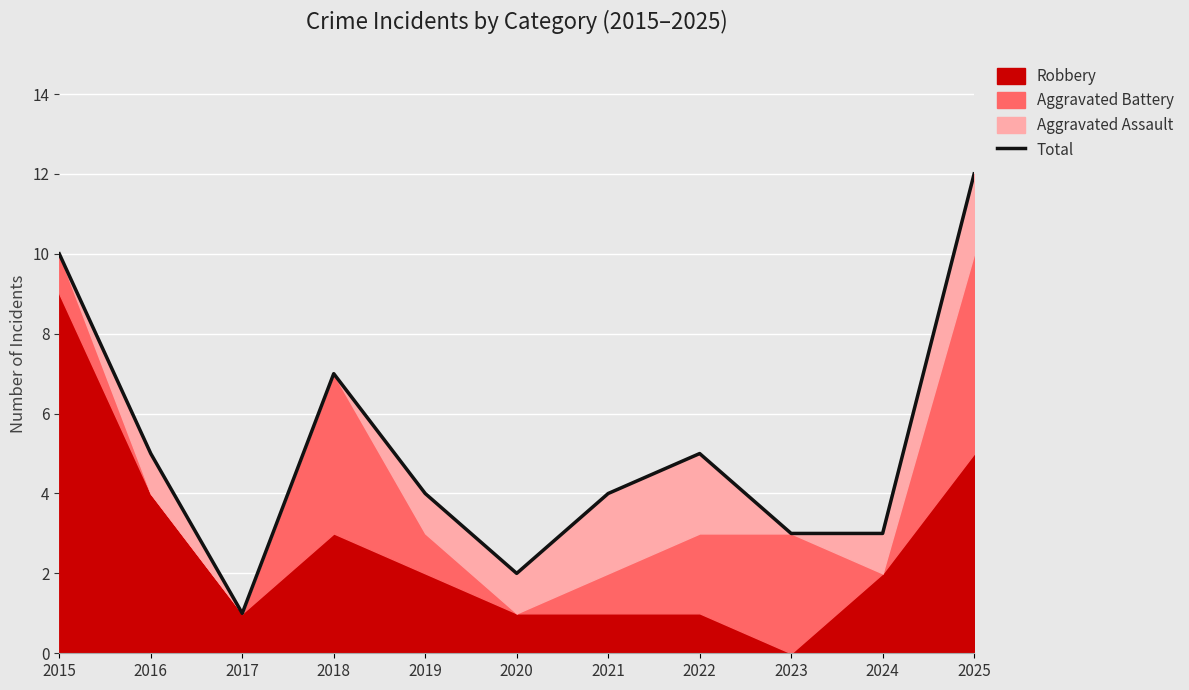

Read the value at 2020.

2